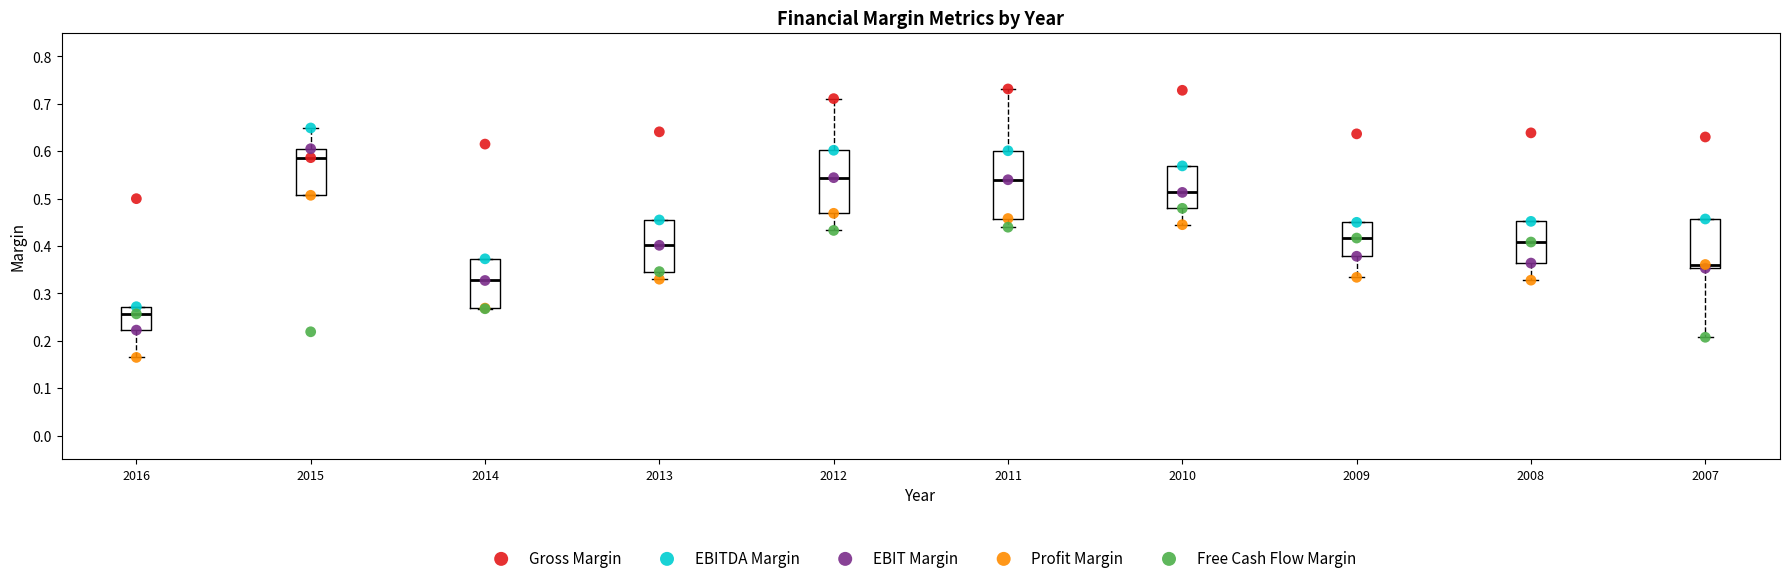

Where is the upper edge of the box at x = 2011 on the y-axis? The values are not printed on the chart, so give them approximately, as read against the axis.

0.60